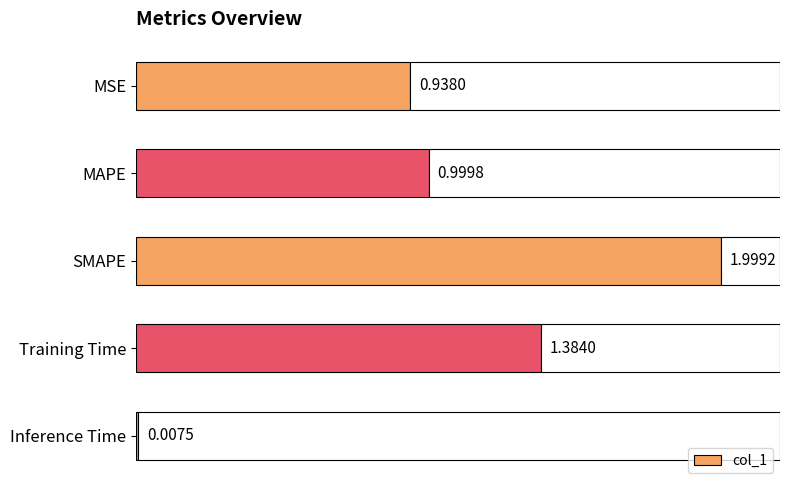

Rank the categories by col_1 value from highest to lowest.

SMAPE, Training Time, MAPE, MSE, Inference Time